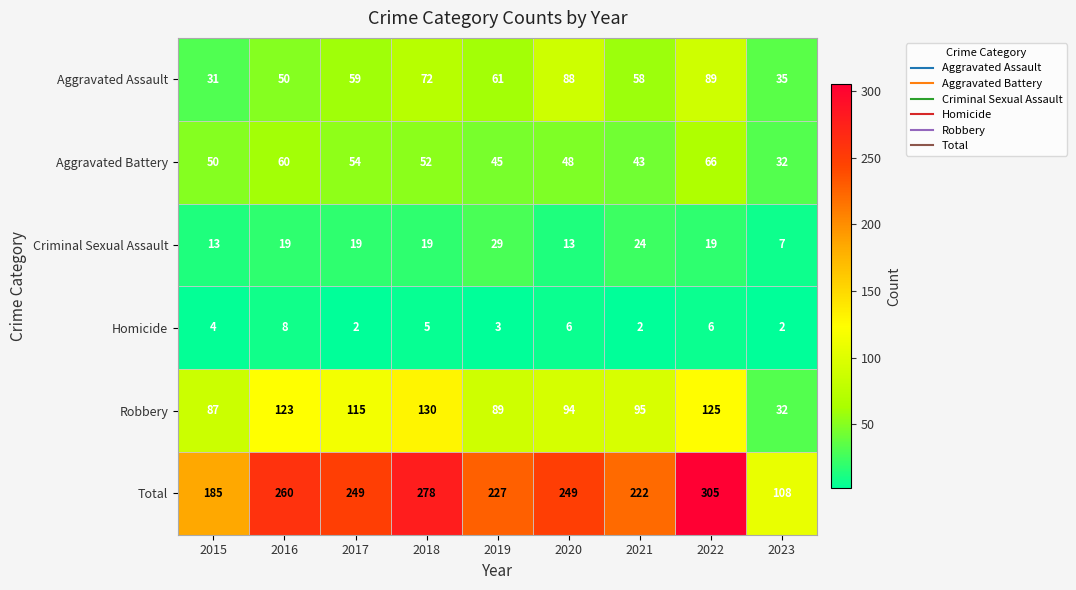

The value of Homicide at 2018 is 9. True or false?

False